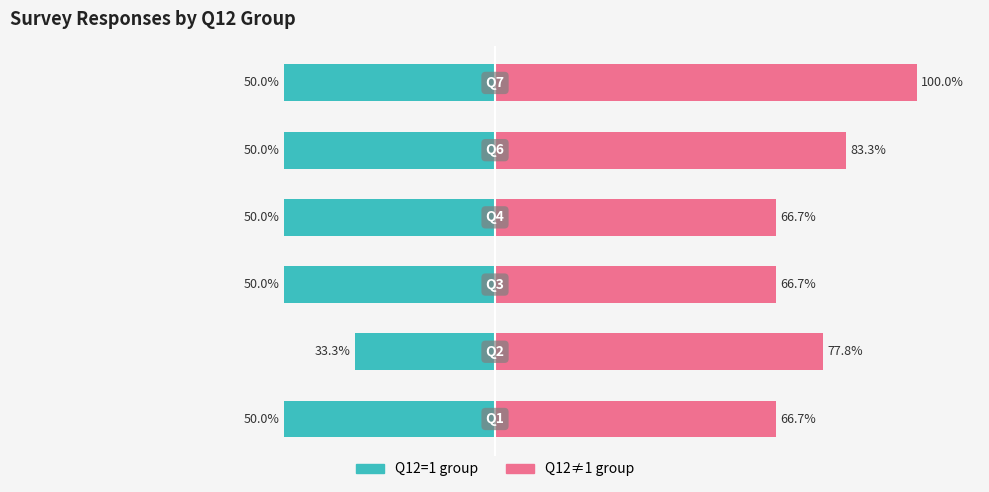

What is the maximum value shown in the chart?

100.0